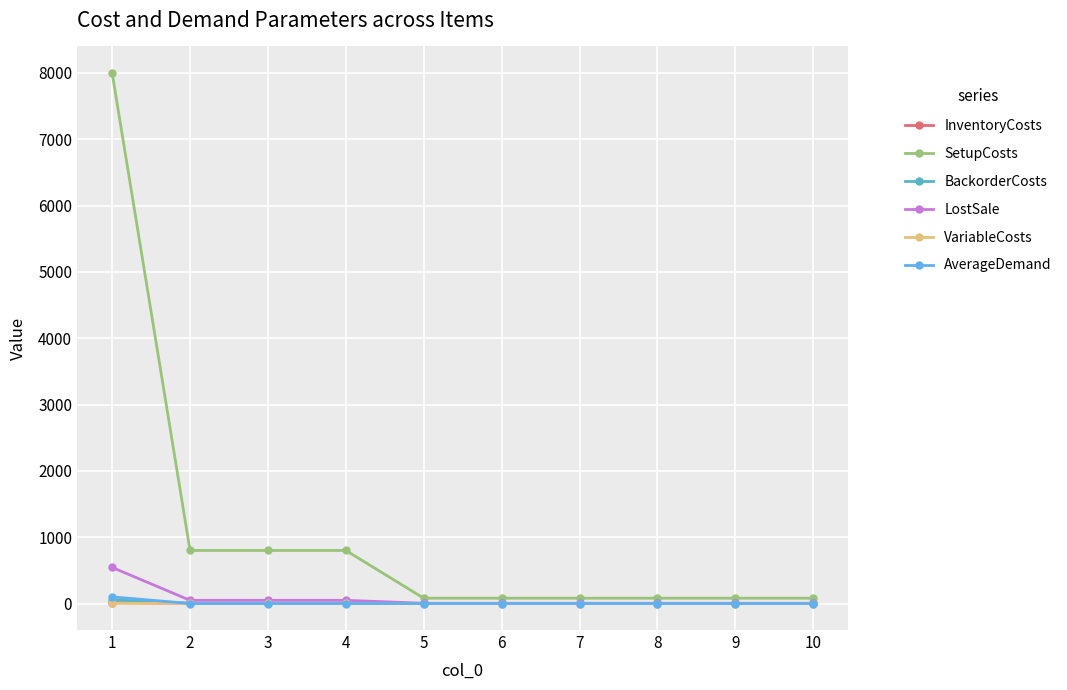

Which series has the widest spread of values?

SetupCosts